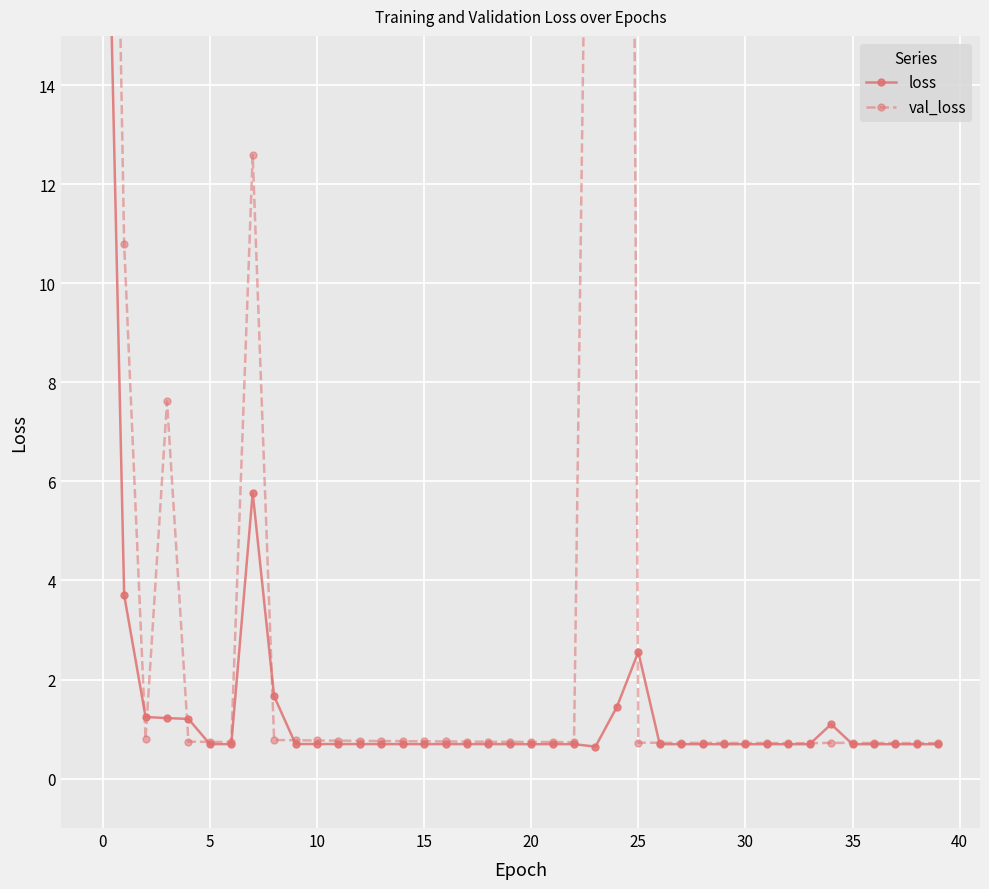

The value of loss at 5 is 0.7. True or false?

True